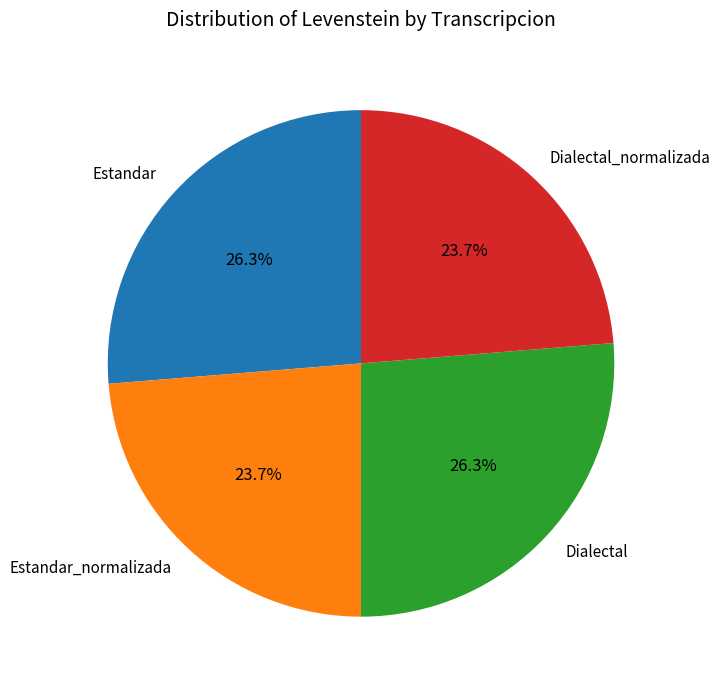

To the nearest percent, what is the average slice percentage?

25%